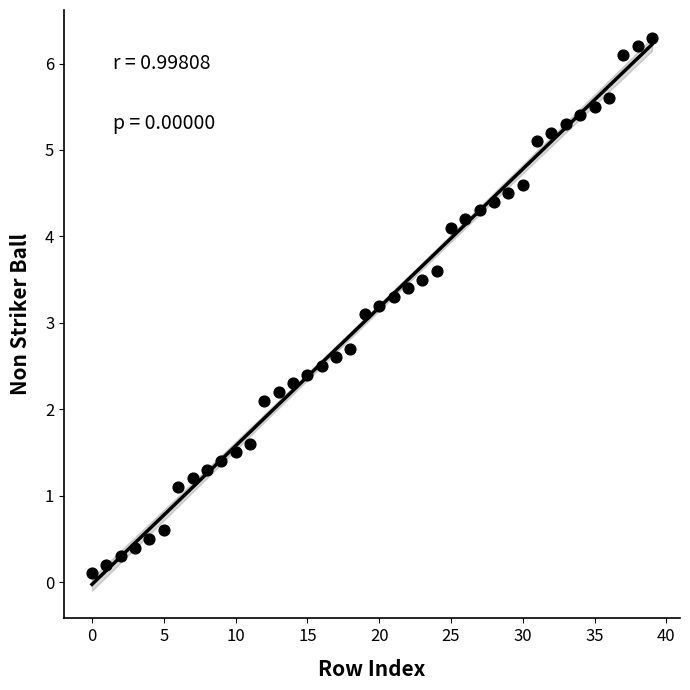

What Y value in the scatter plot is closest to 3?

3.1